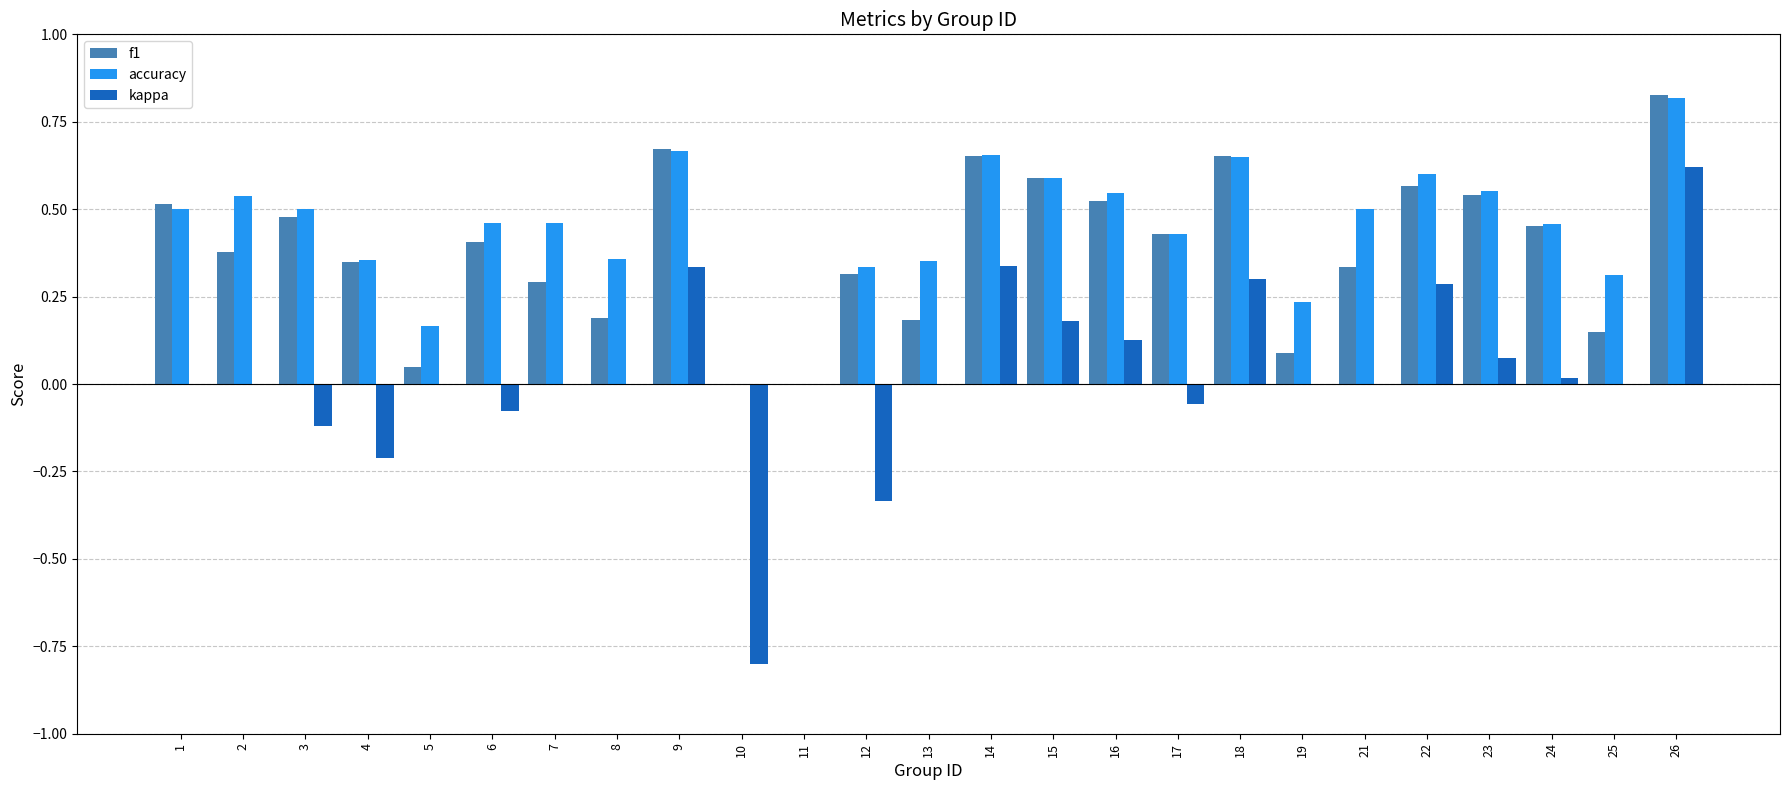

What is the sum of all f1 values?

9.6